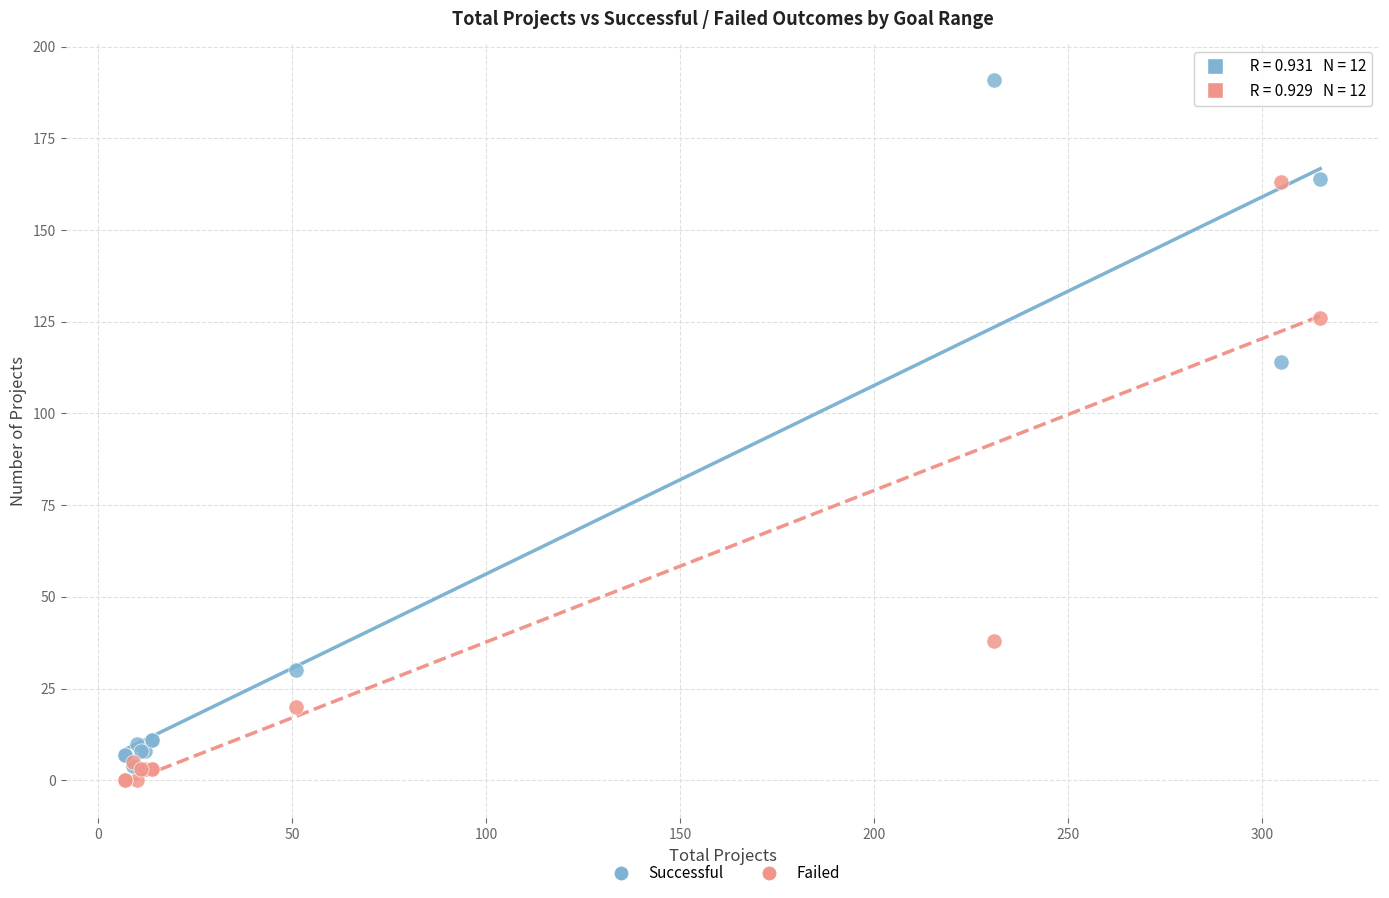

In the Successful series, what Y value is closest to 97?

114